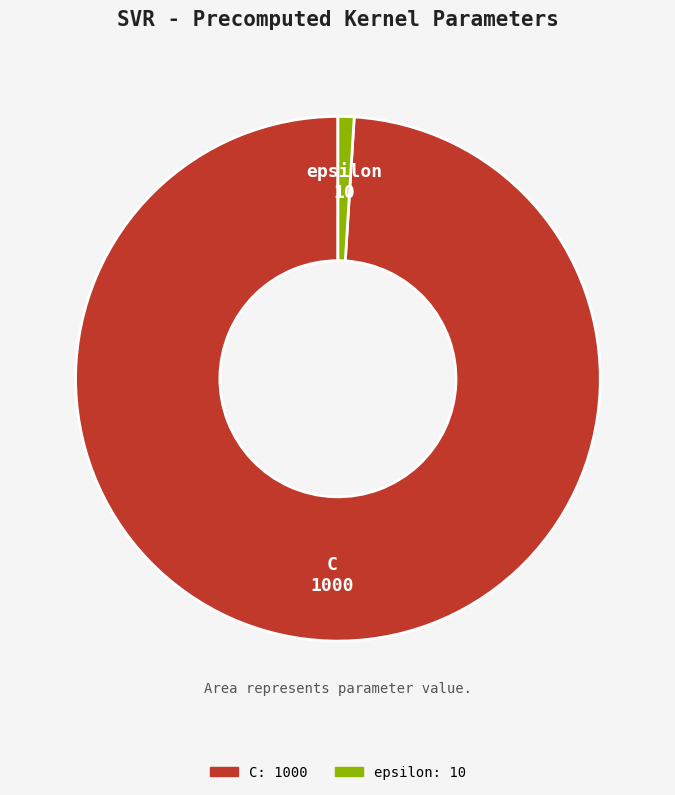

Which slice is the largest?

C